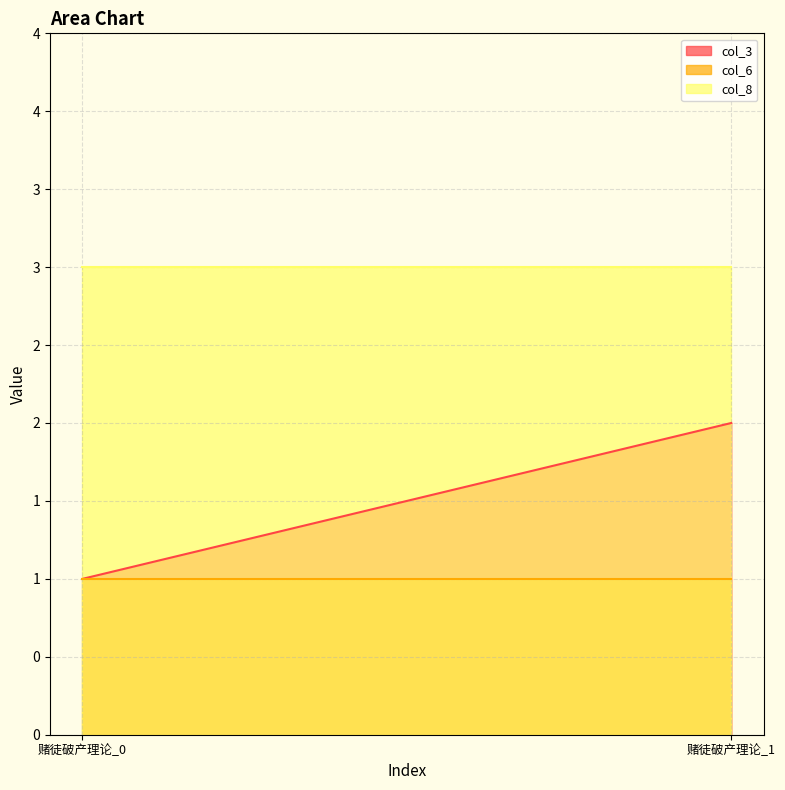

What are all the series names shown in the legend?

col_3, col_6, col_8